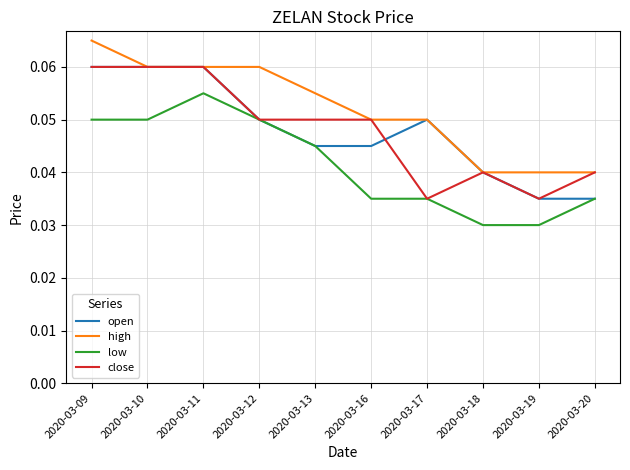

What is the sum of all low values?

0.4